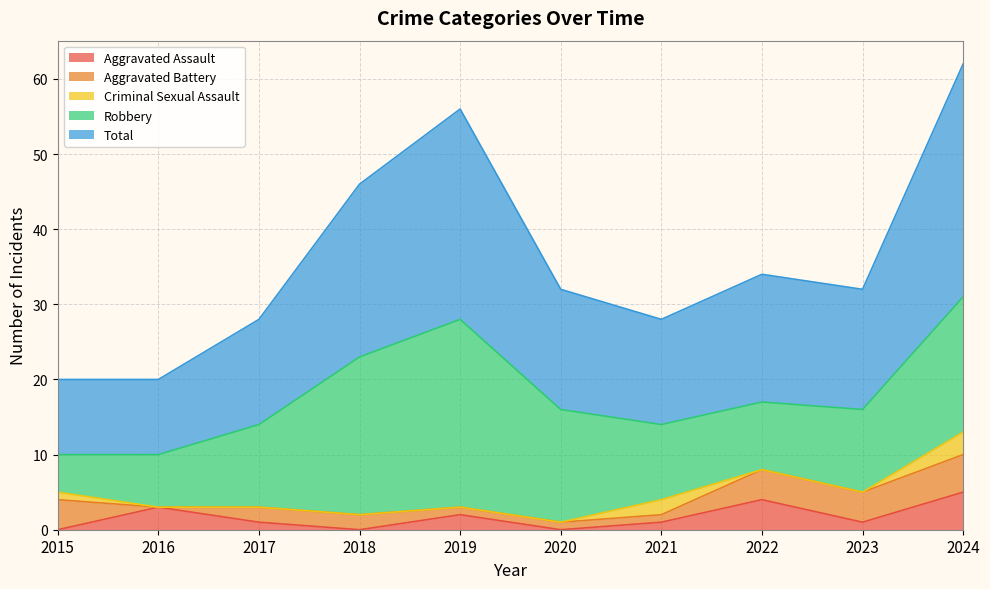

Reading right to left, transcribe all the data shown in this chart.

Aggravated Assault: 5	1	4	1	0	2	0	1	3	0
Aggravated Battery: 5	4	4	1	1	1	2	2	0	4
Criminal Sexual Assault: 3	0	0	2	0	0	0	0	0	1
Robbery: 18	11	9	10	15	25	21	11	7	5
Total: 31	16	17	14	16	28	23	14	10	10